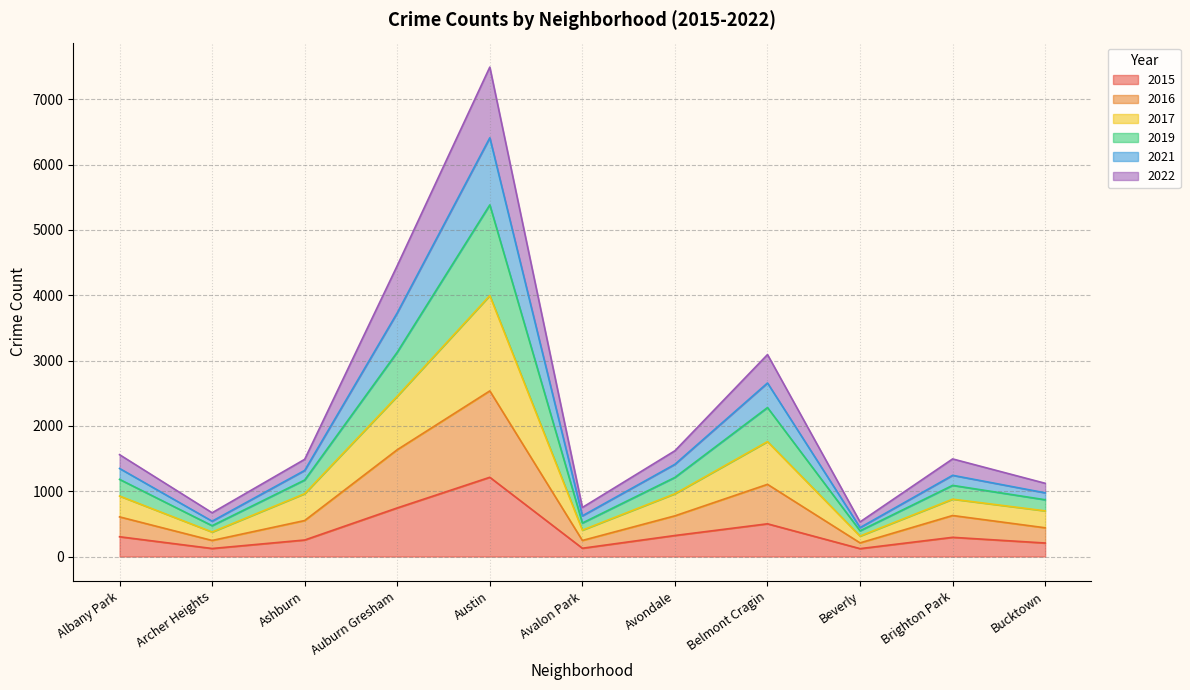

What is the label of the 9th point from the left?

Beverly